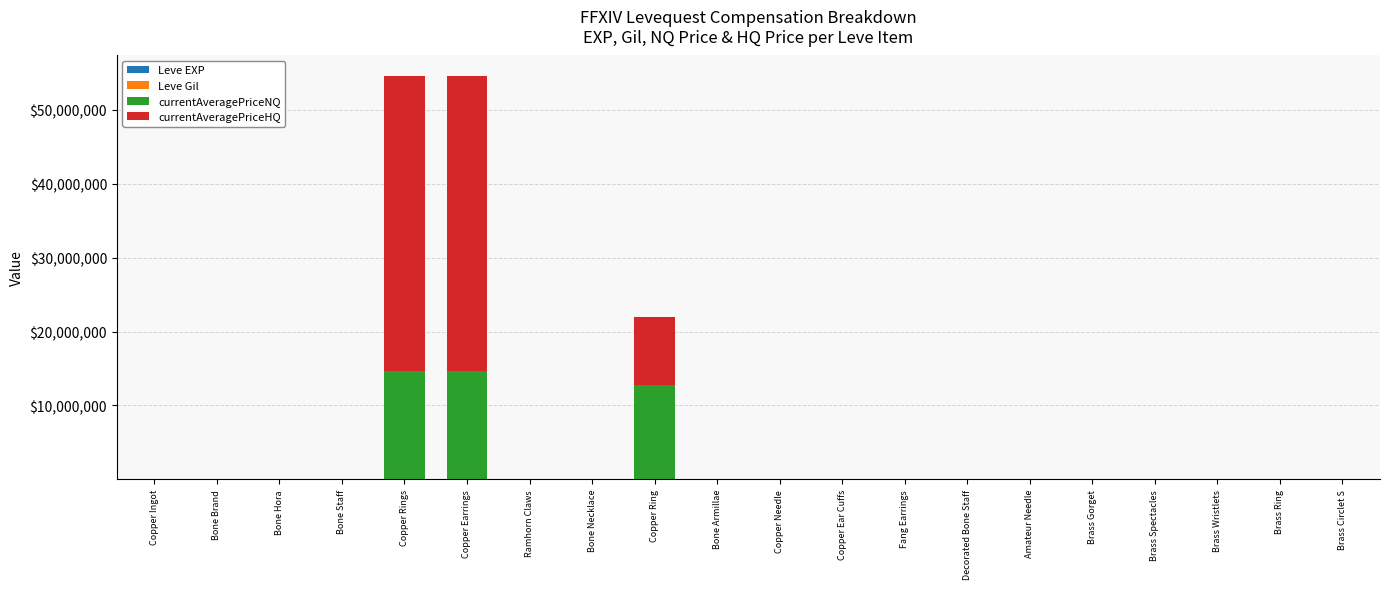

How many series are shown in this chart?

4